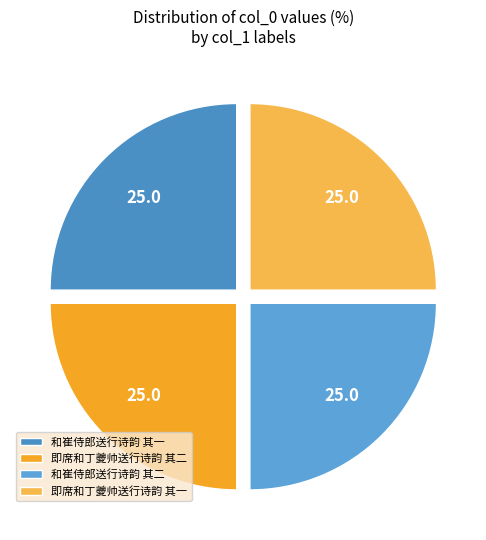

Between 即席和丁夔帅送行诗韵 其一 and 和崔侍郎送行诗韵 其二, which is larger?

和崔侍郎送行诗韵 其二